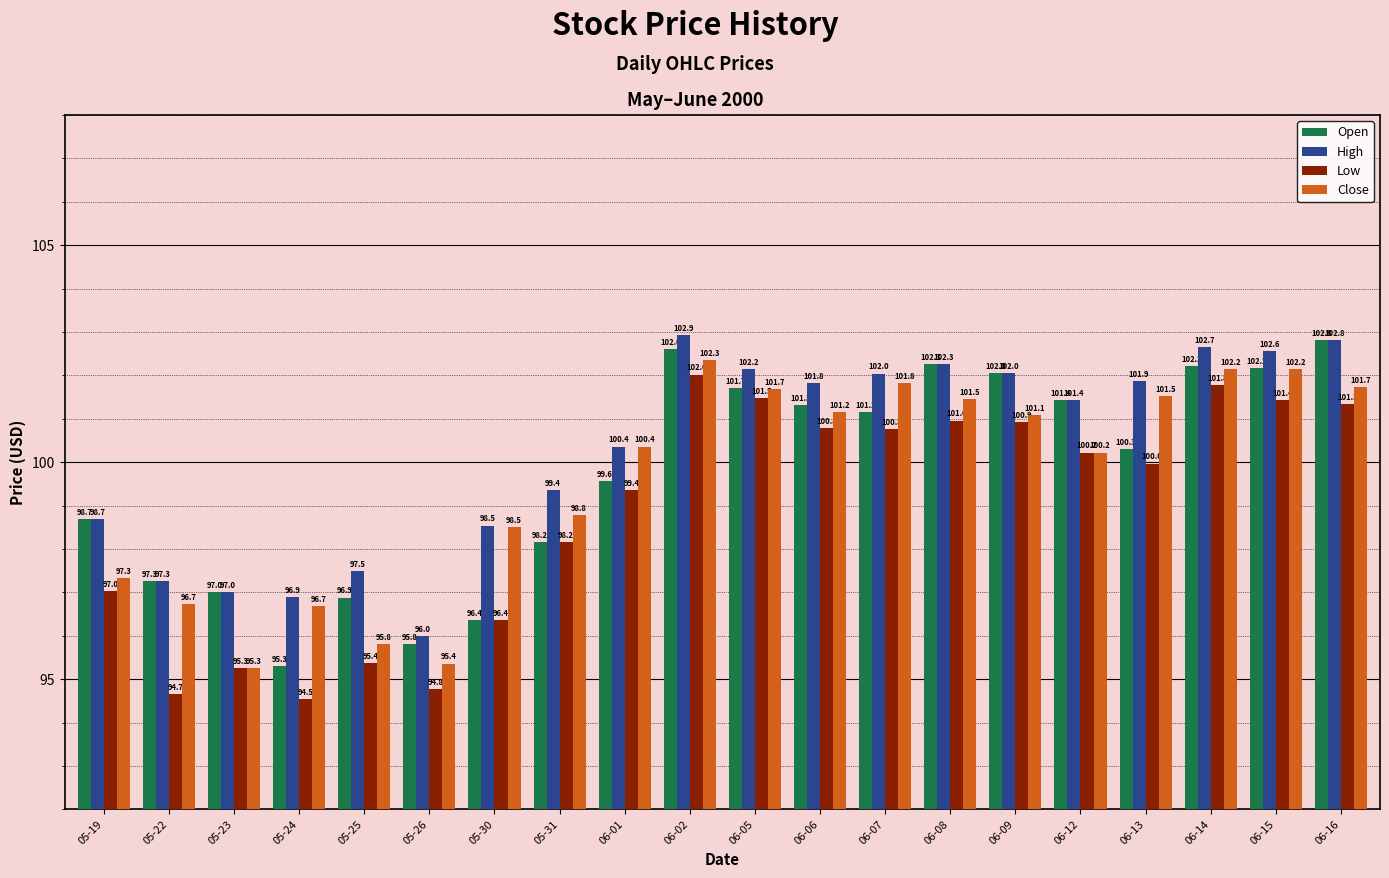

How many values in the Open series are below 101?

10